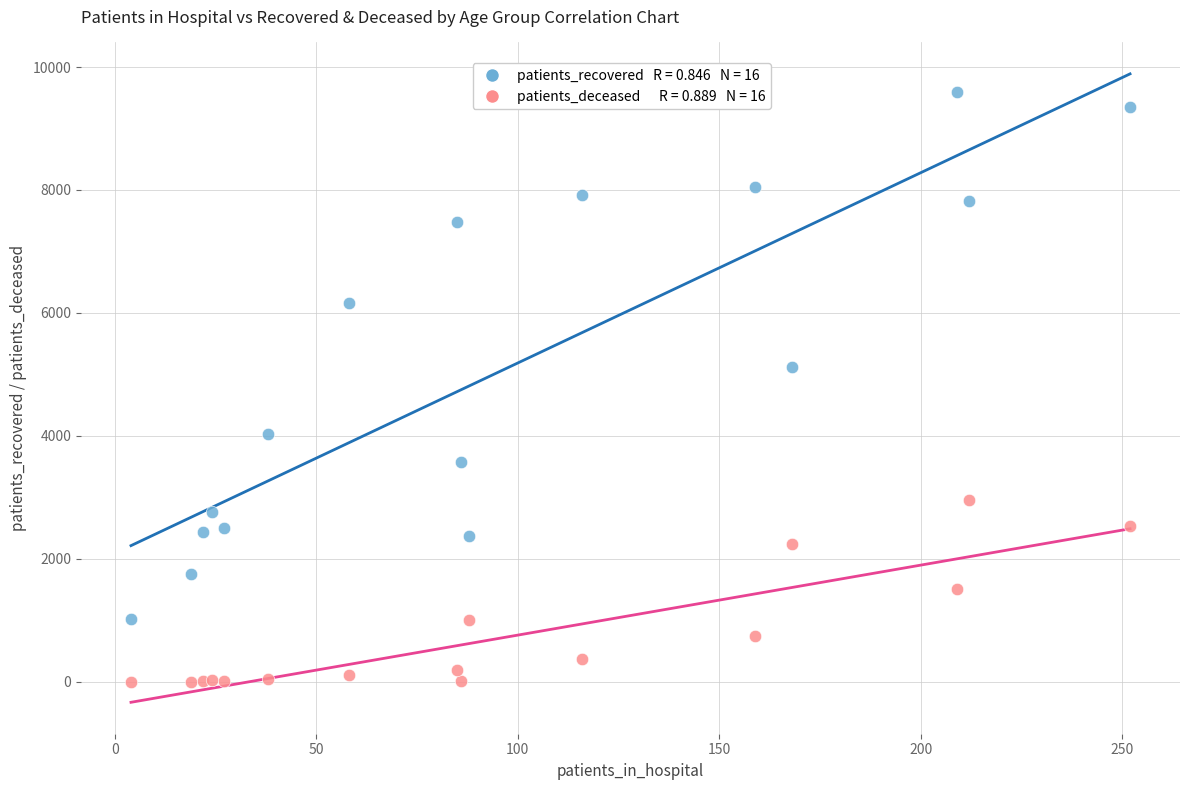

Across all series, what Y value is closest to 4796?

5119